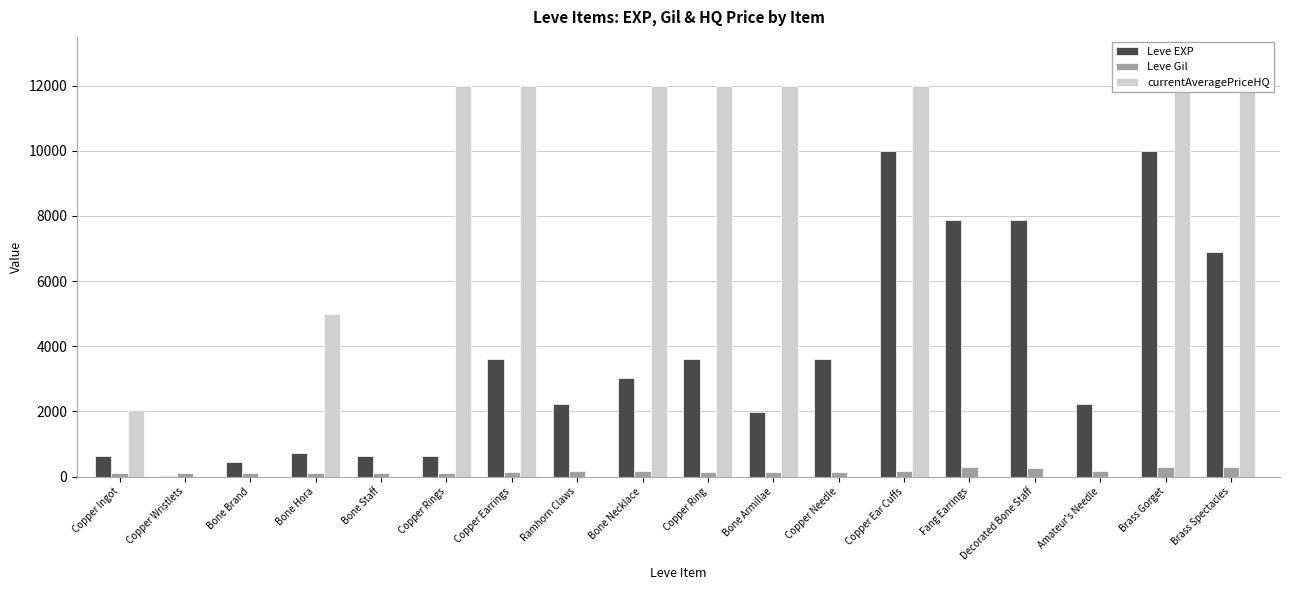

What is the difference between the highest and lowest values at Bone Brand?

450